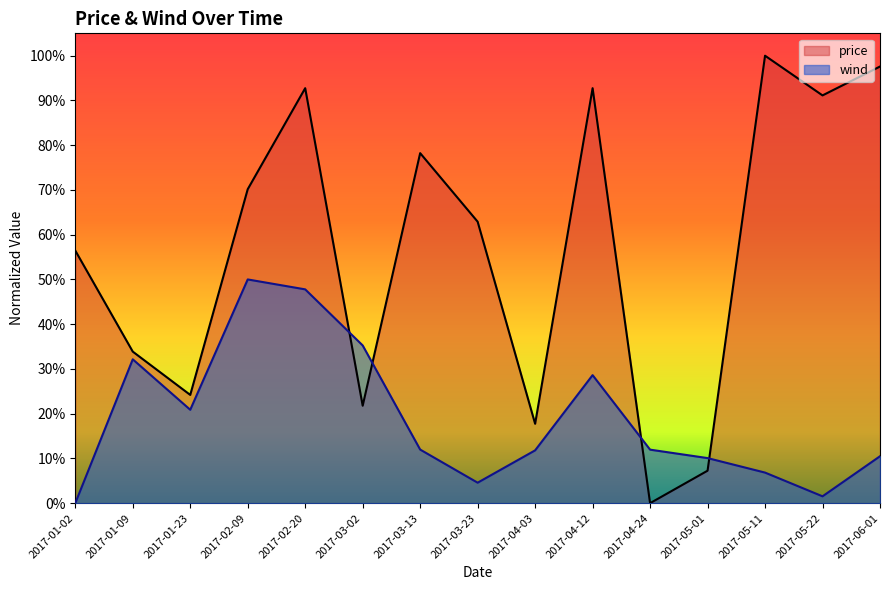

What is the sum of the wind values at 2017-03-23 and 2017-06-01?

0.2